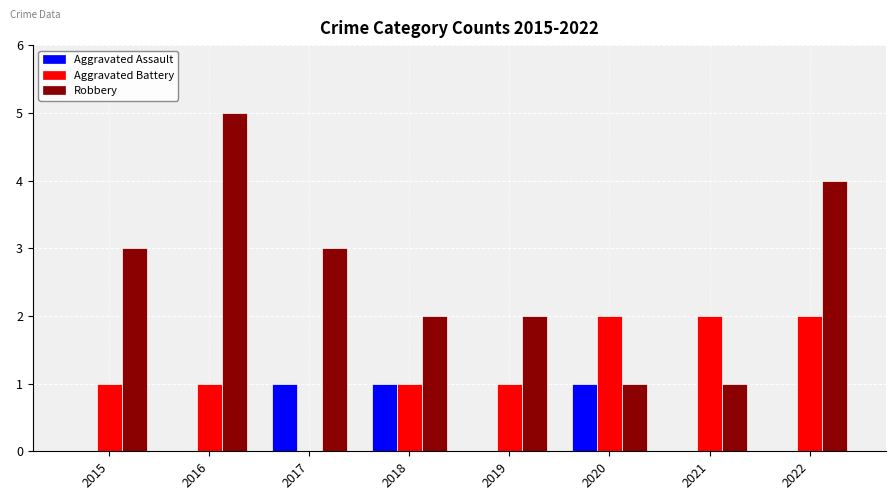

Are the bars horizontal?

No